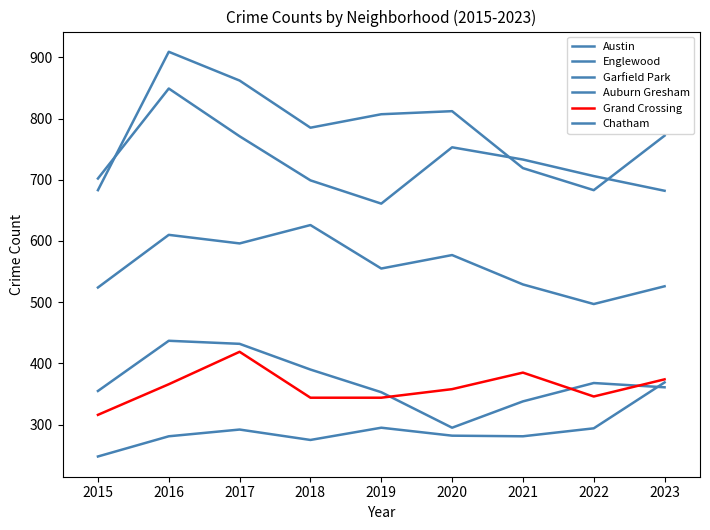

True or false: Auburn Gresham has a value of 640 at 2017.

False